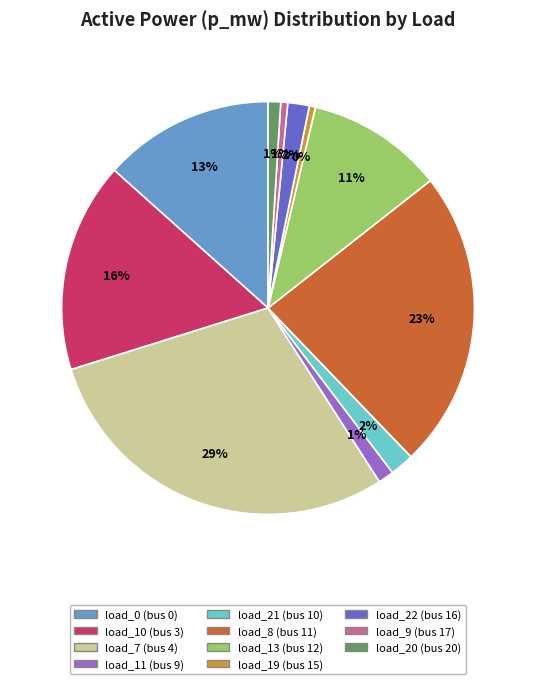

How many segments does this pie chart have?

11